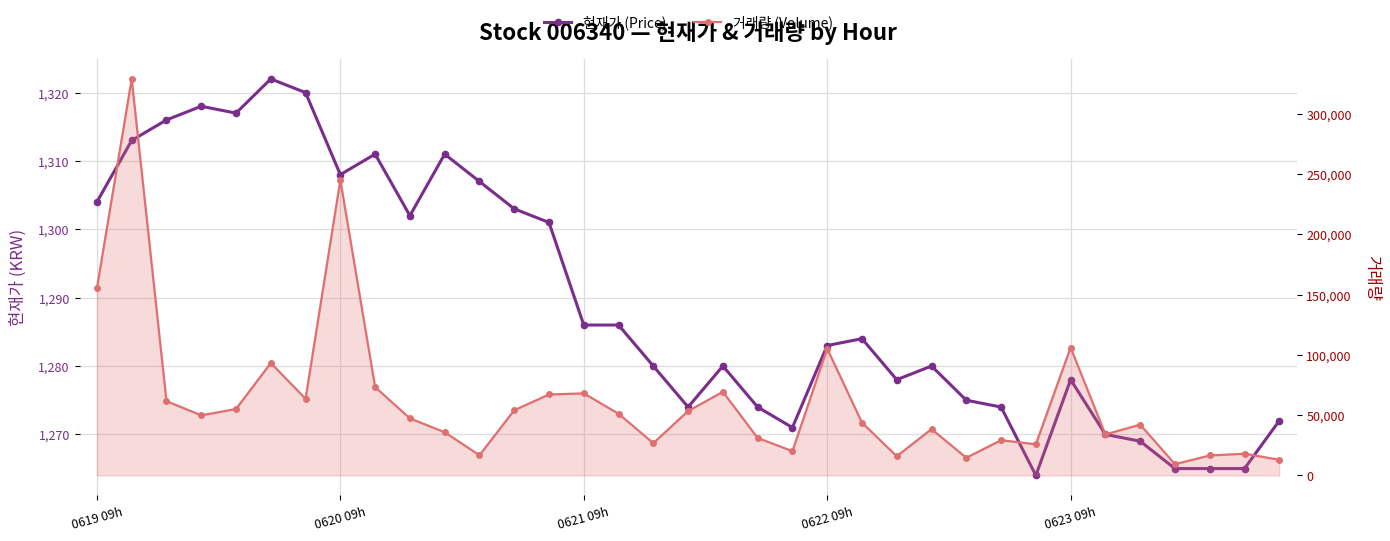

The 거래량 (Volume) series shows 5250 at 25. True or false?

False